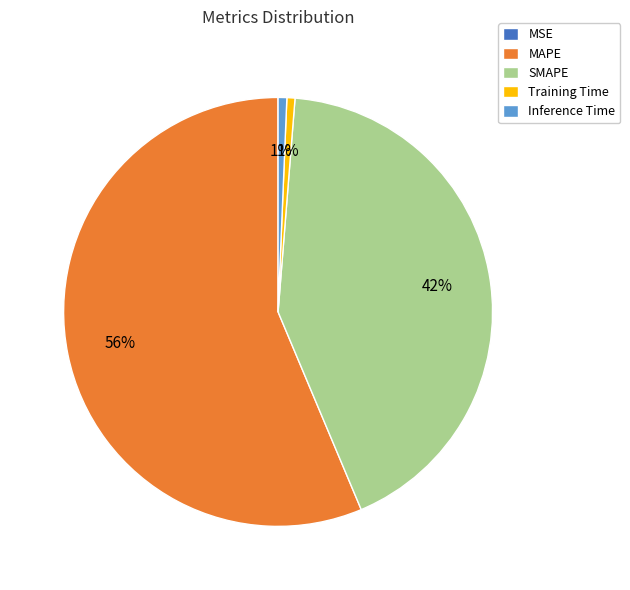

Is there any slice that represents more than half of the pie?

Yes